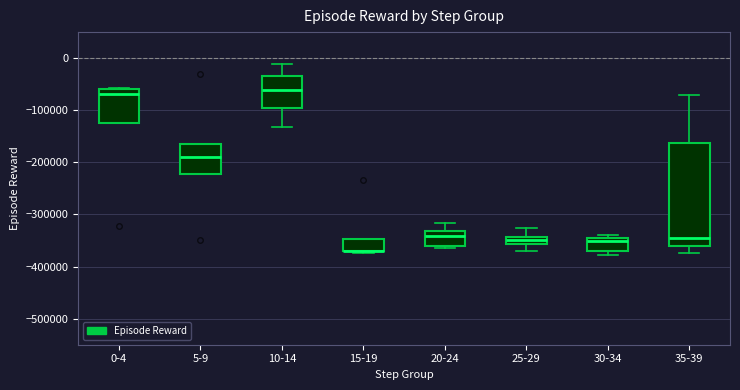

Where is the lower edge of the box for 5-9 on the y-axis? The values are not printed on the chart, so give them approximately, as read against the axis.

-220000